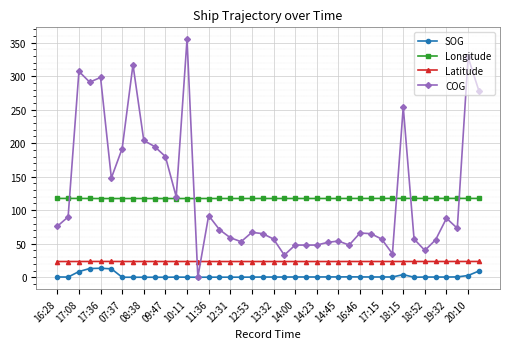

How many lines are shown in the chart?

4